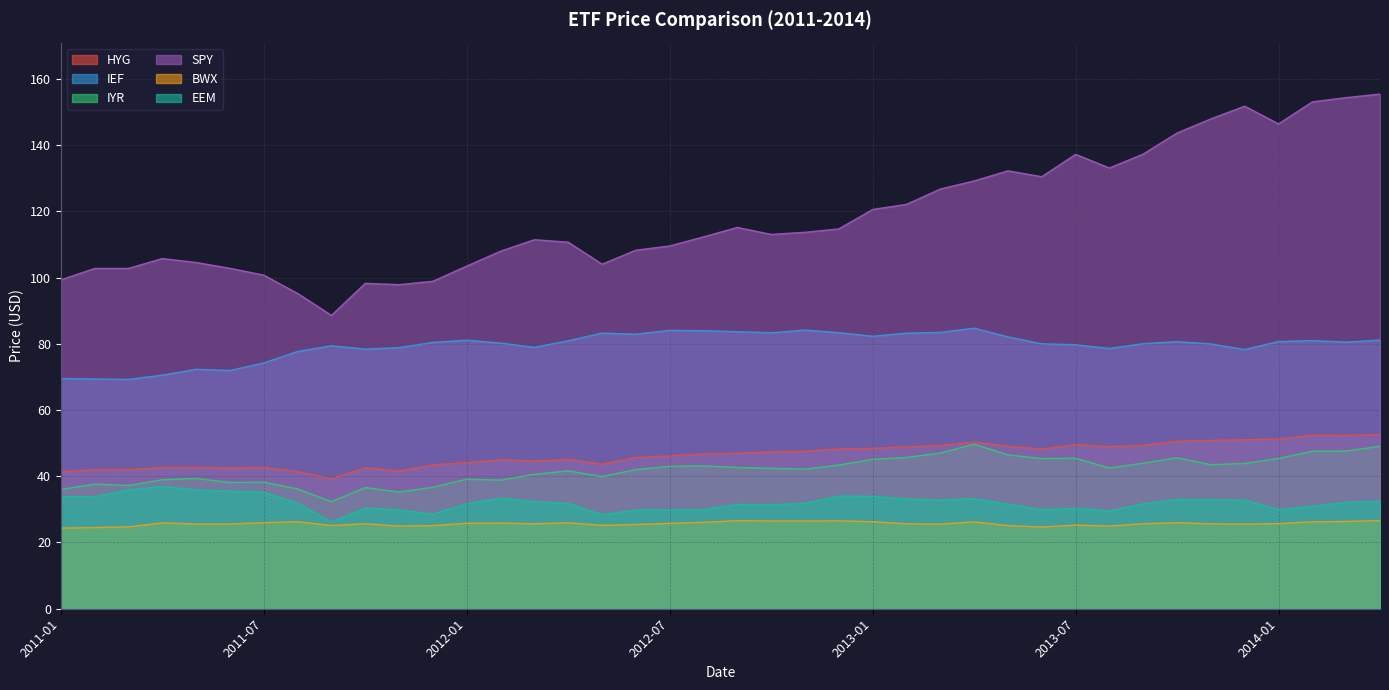

Which series has the largest range (max minus min)?

SPY